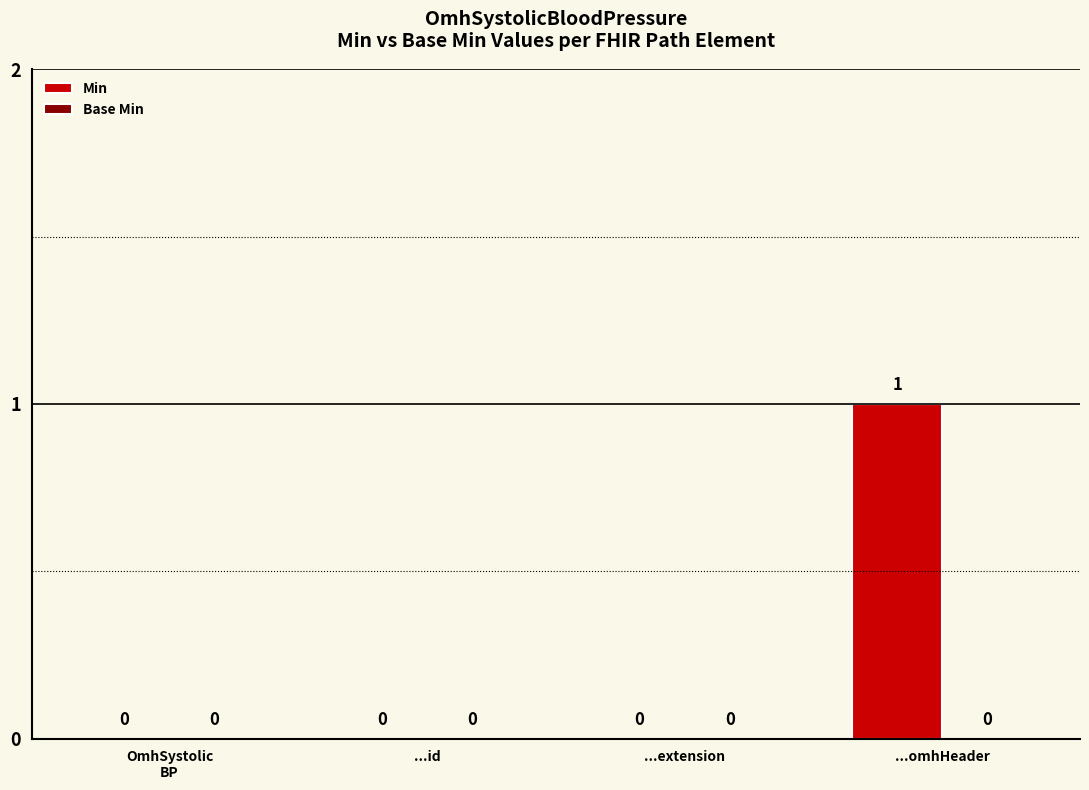

The value at ...extension is 0. True or false?

True